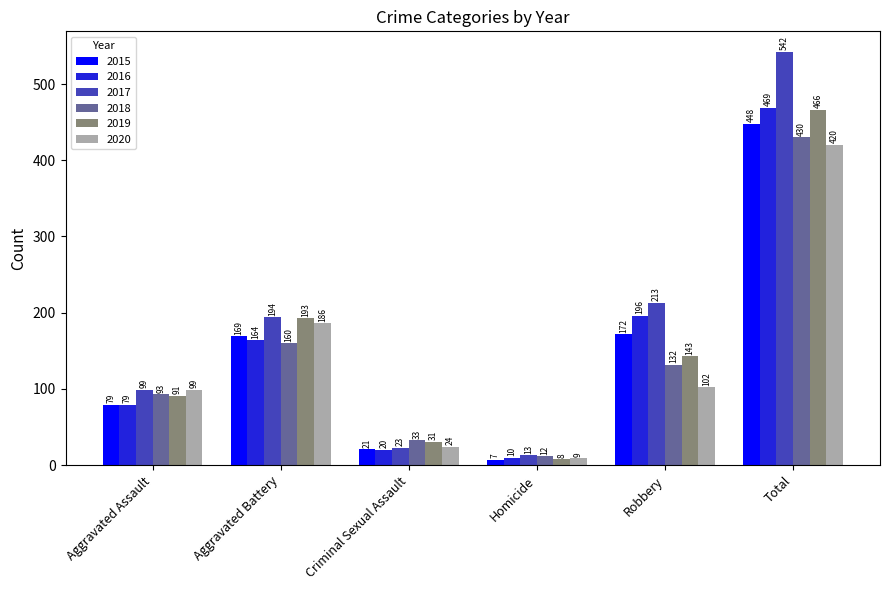

The value of 2019 at Robbery is 191. True or false?

False